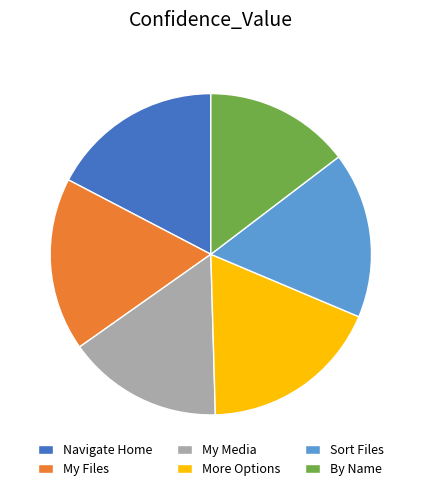

How many slices are in this pie chart?

6